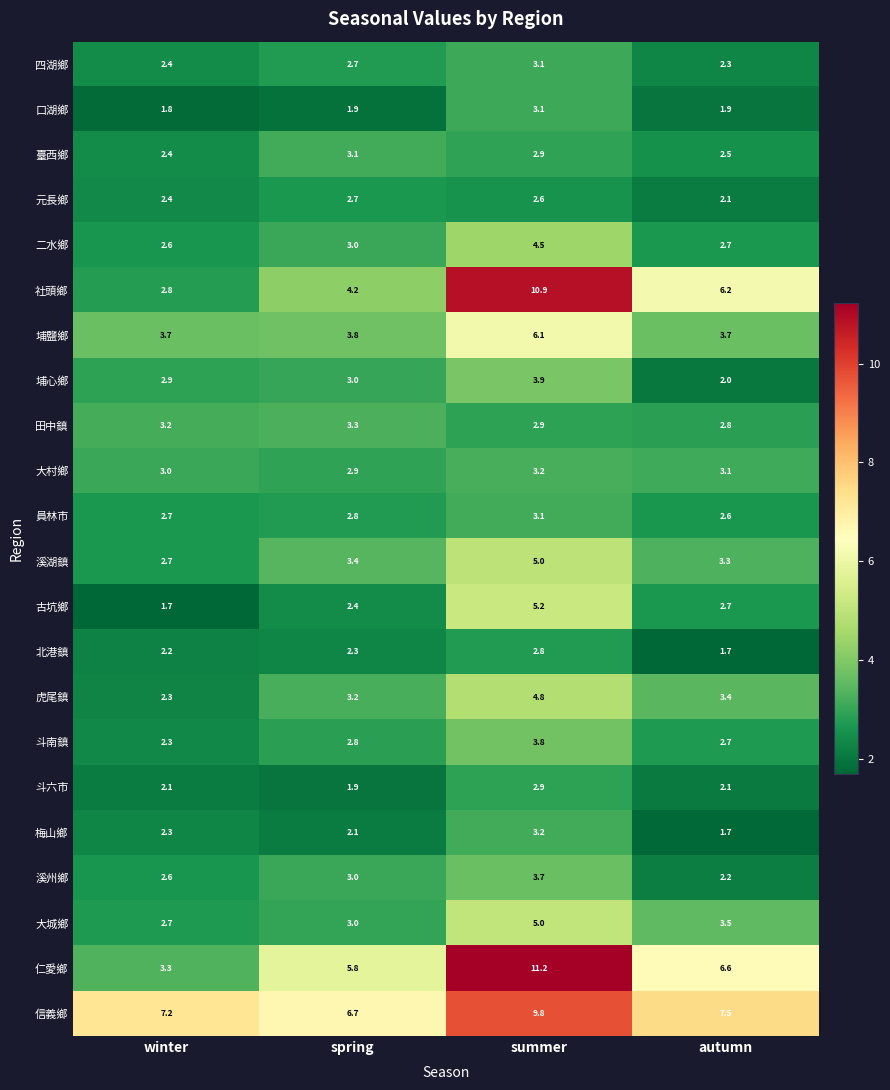

List the labels in order of 仁愛鄉 value, smallest first.

winter, spring, autumn, summer